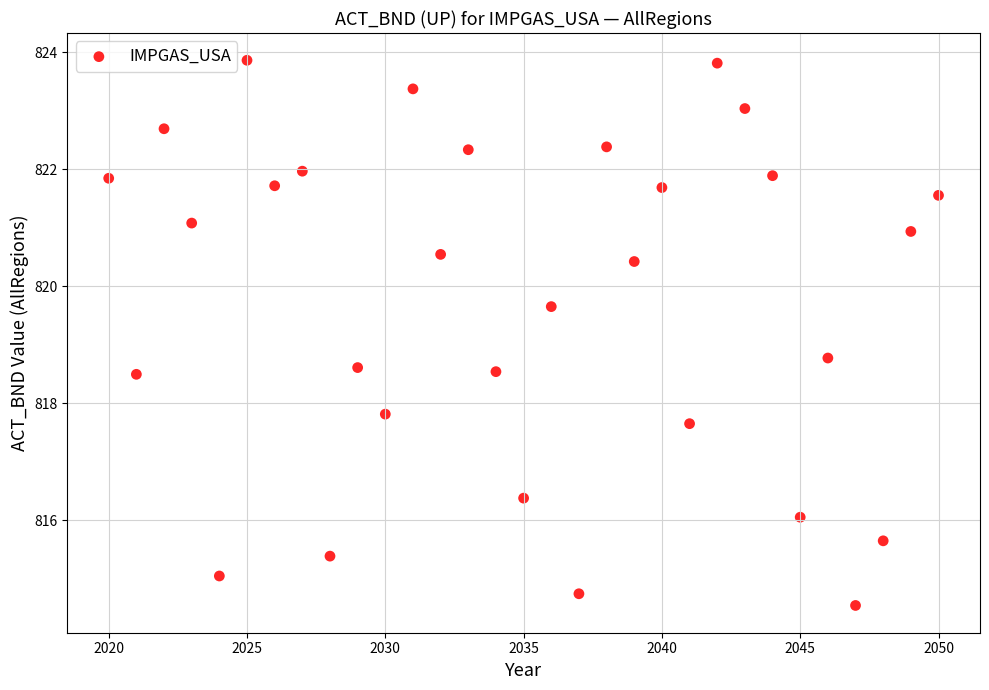

What Y value in the scatter plot is closest to 819?

818.8